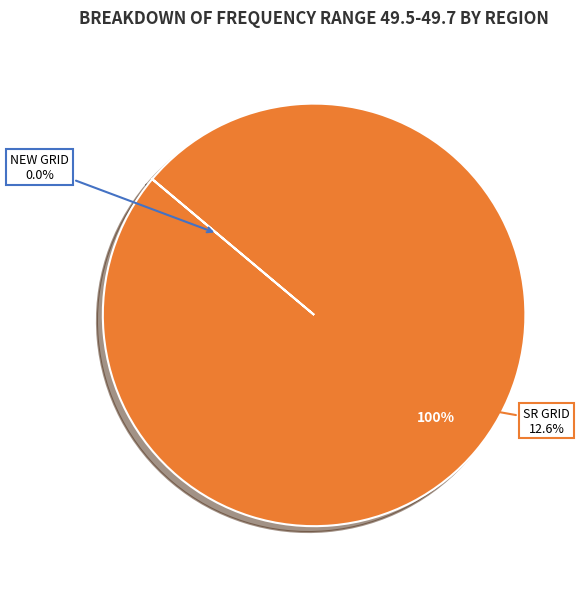

Which has a higher value, NEW GRID or SR GRID?

SR GRID